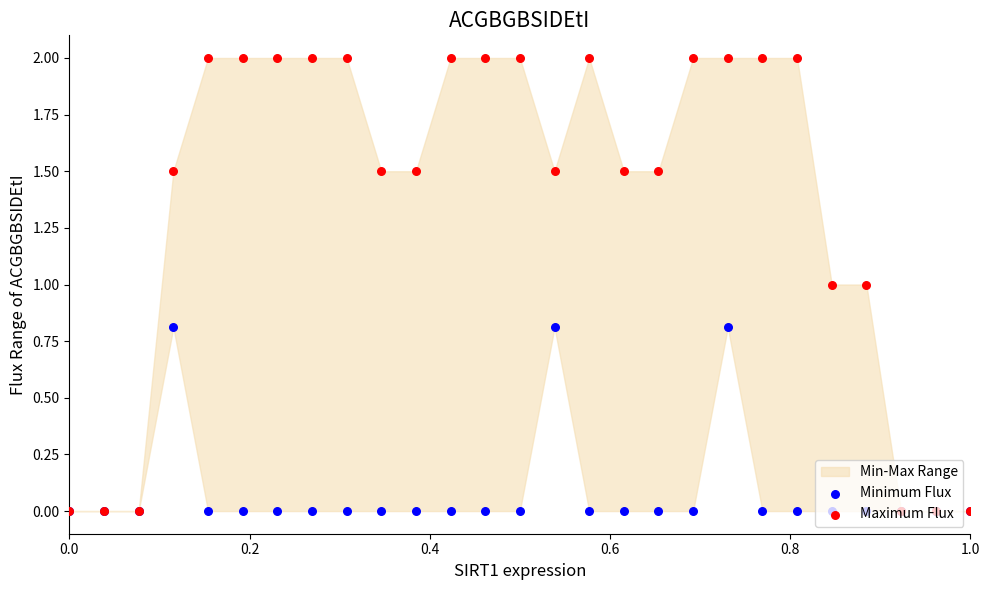

Which series contains the highest Y value?

Maximum Flux